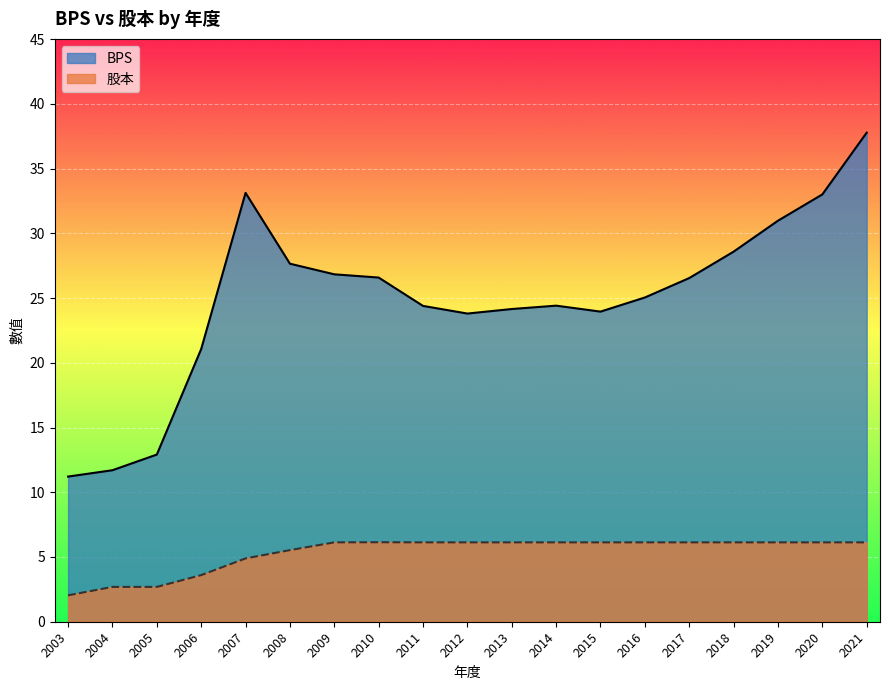

True or false: BPS and 股本 intersect in this chart.

False